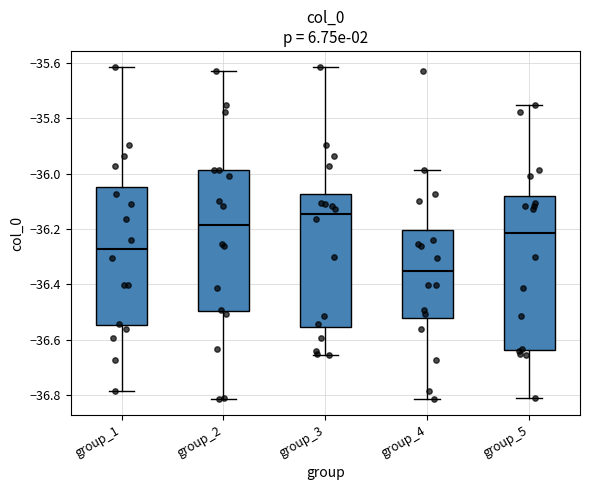

Where does the upper whisker of the box for group_2 end on the y-axis? The values are not printed on the chart, so give them approximately, as read against the axis.

-35.62